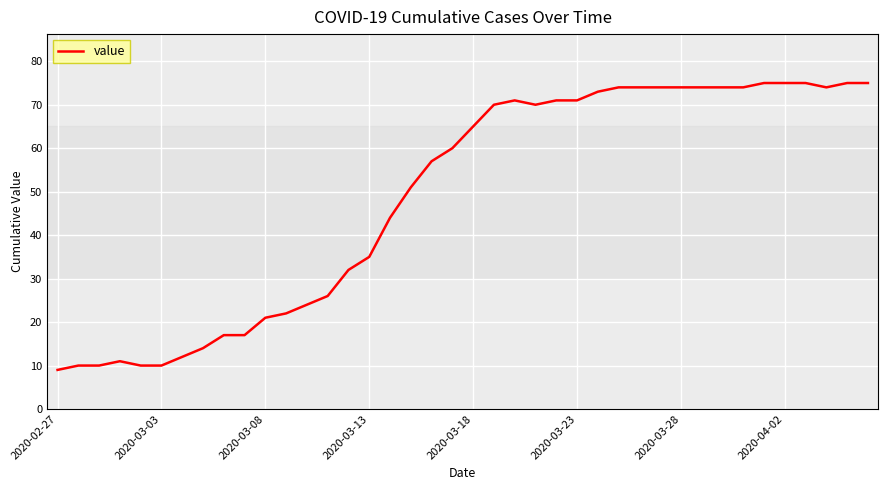

How many series are shown in this chart?

1